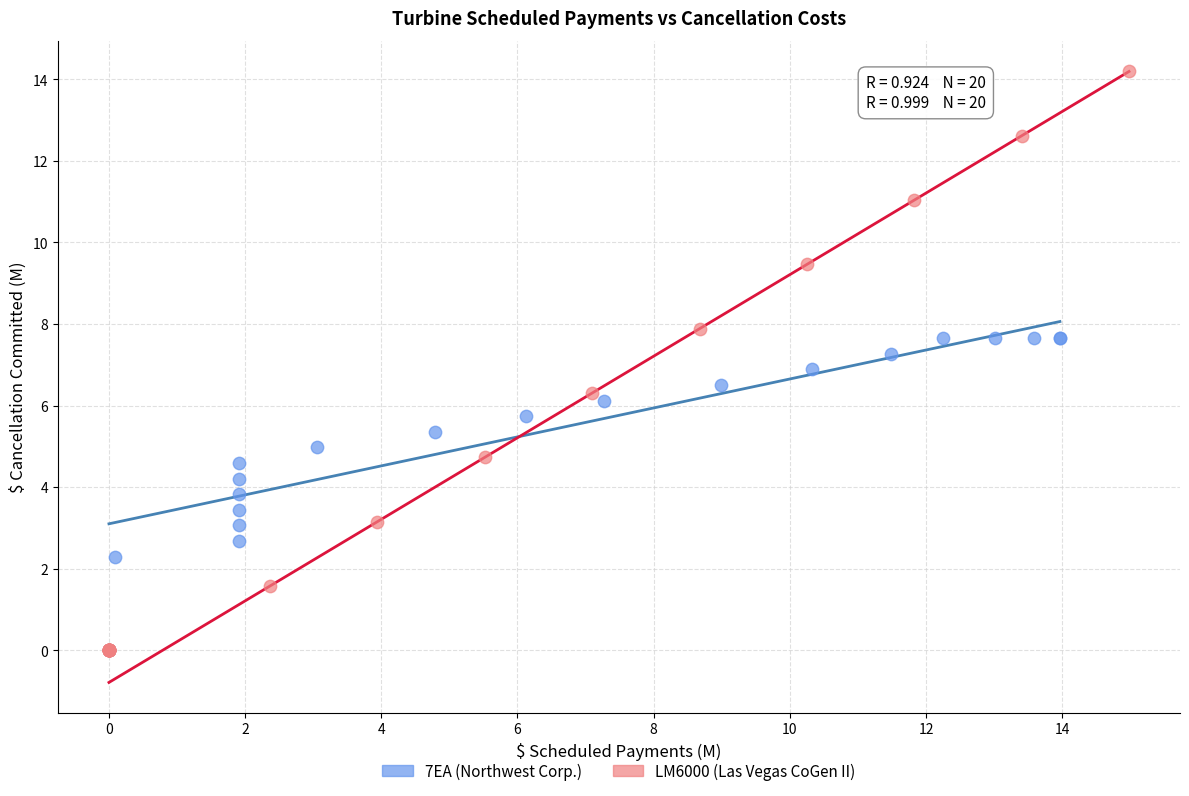

Which series has the widest spread of Y values?

LM6000 (Las Vegas CoGen II)